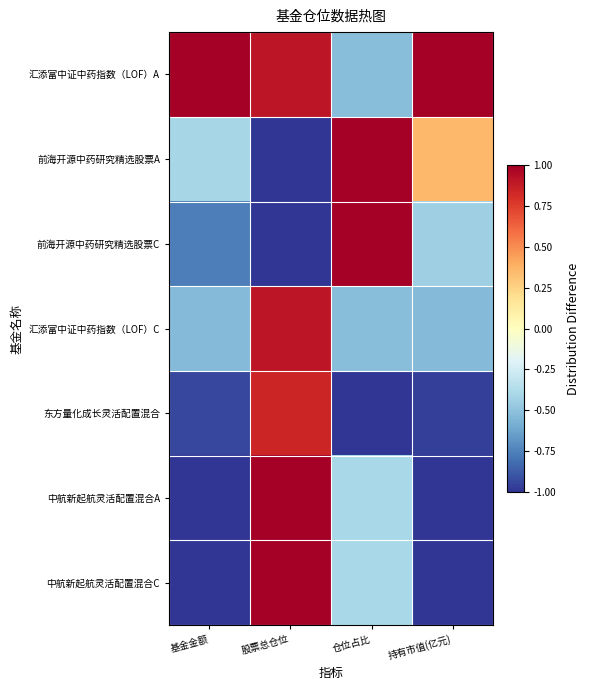

Which series has the largest total across all categories?

汇添富中证中药指数（LOF）A